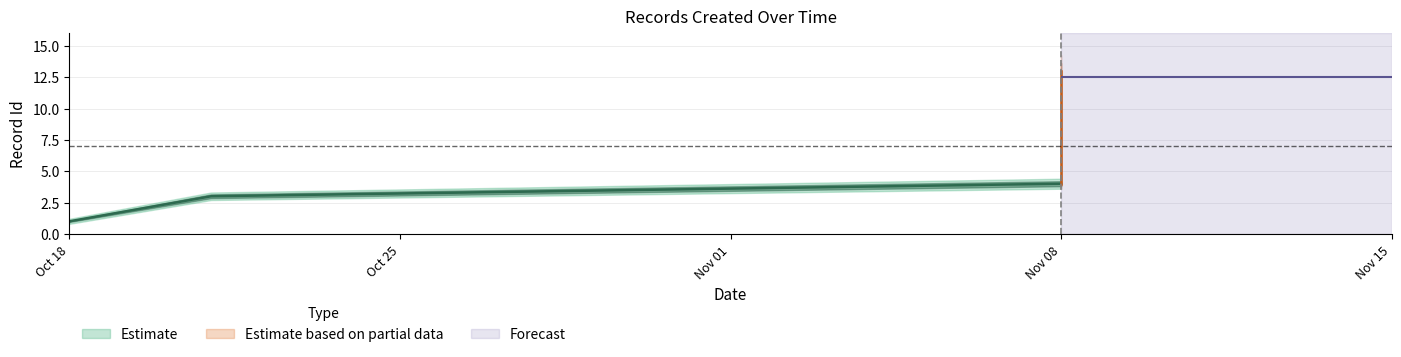

The value of Estimate_lo at 2024-11-08 is 12.3. True or false?

False